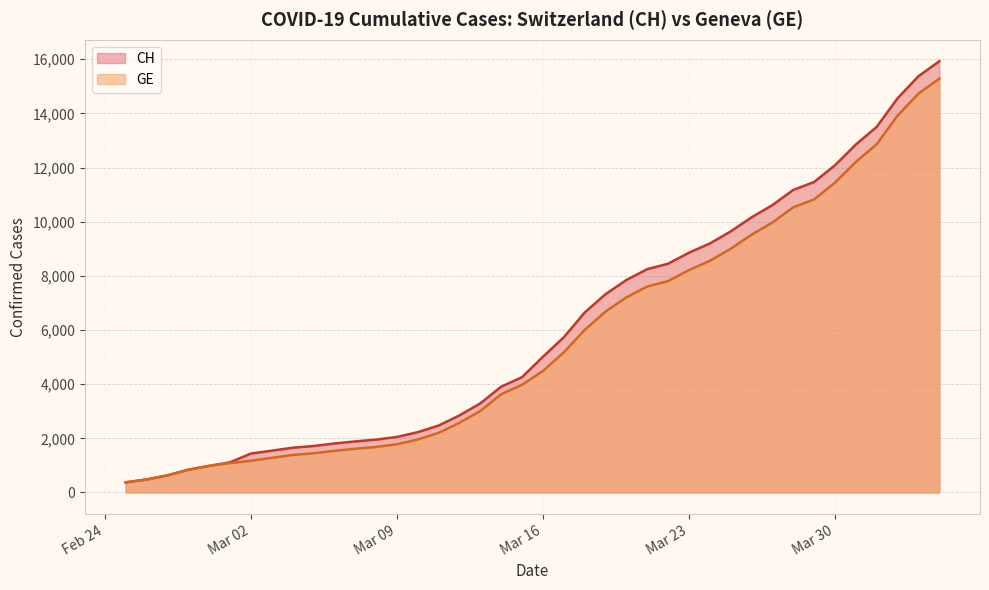

What is the total value across all series at Mar 30?

23530